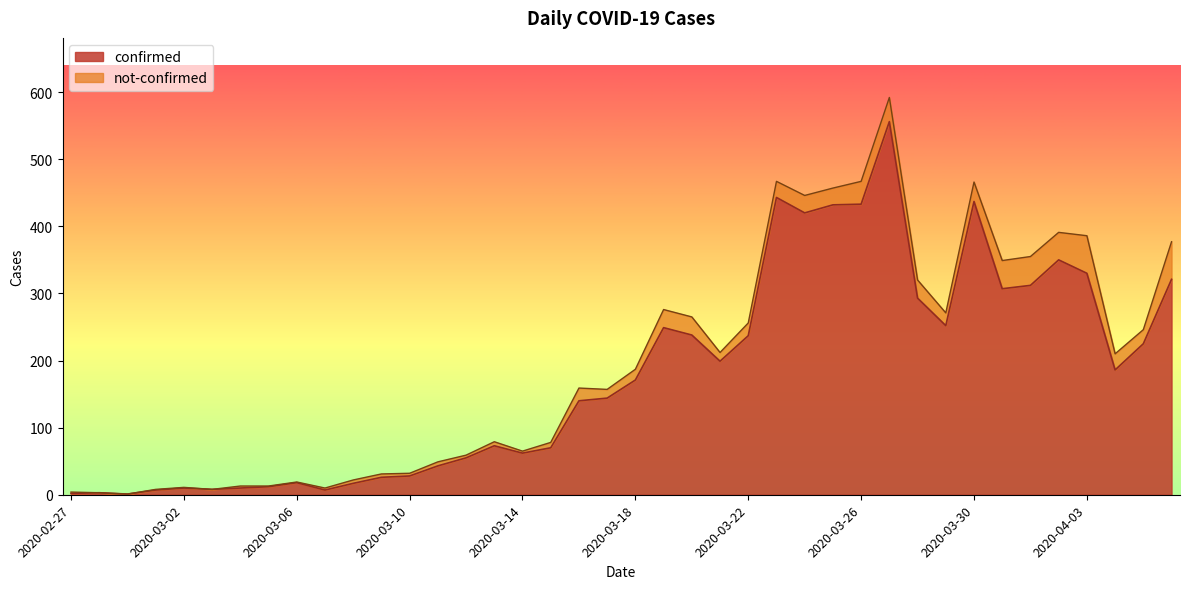

What is the maximum value for confirmed?

556